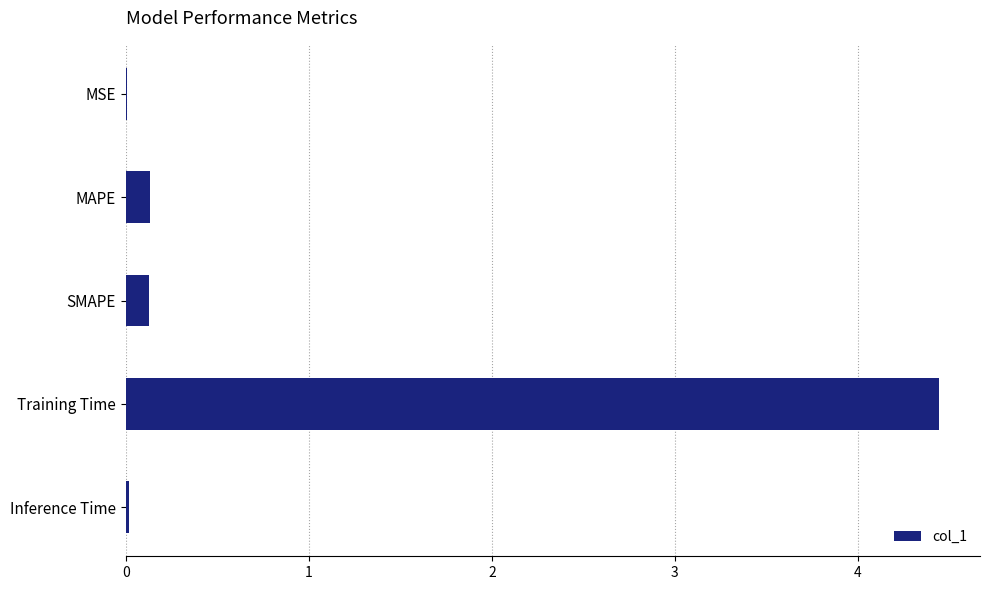

What is the sum of all values?

4.7